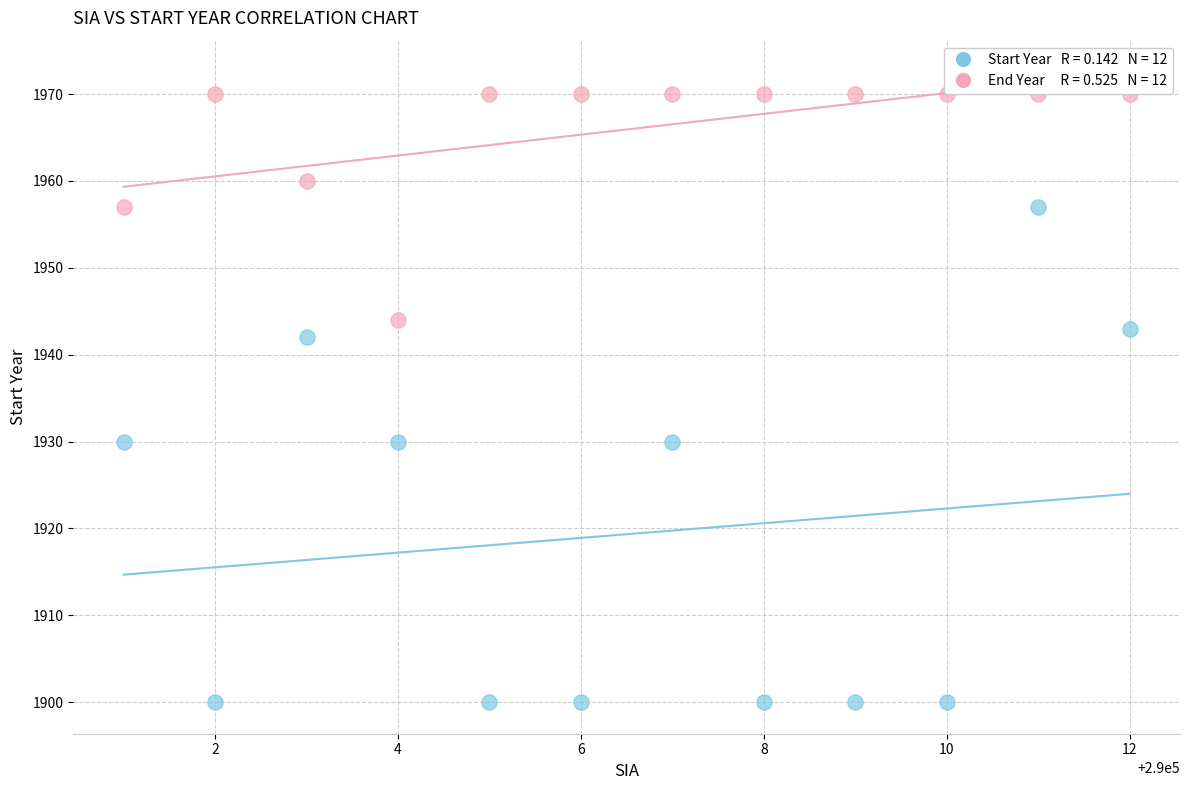

Across all data points, what is the range of Y values (max minus min)?

70